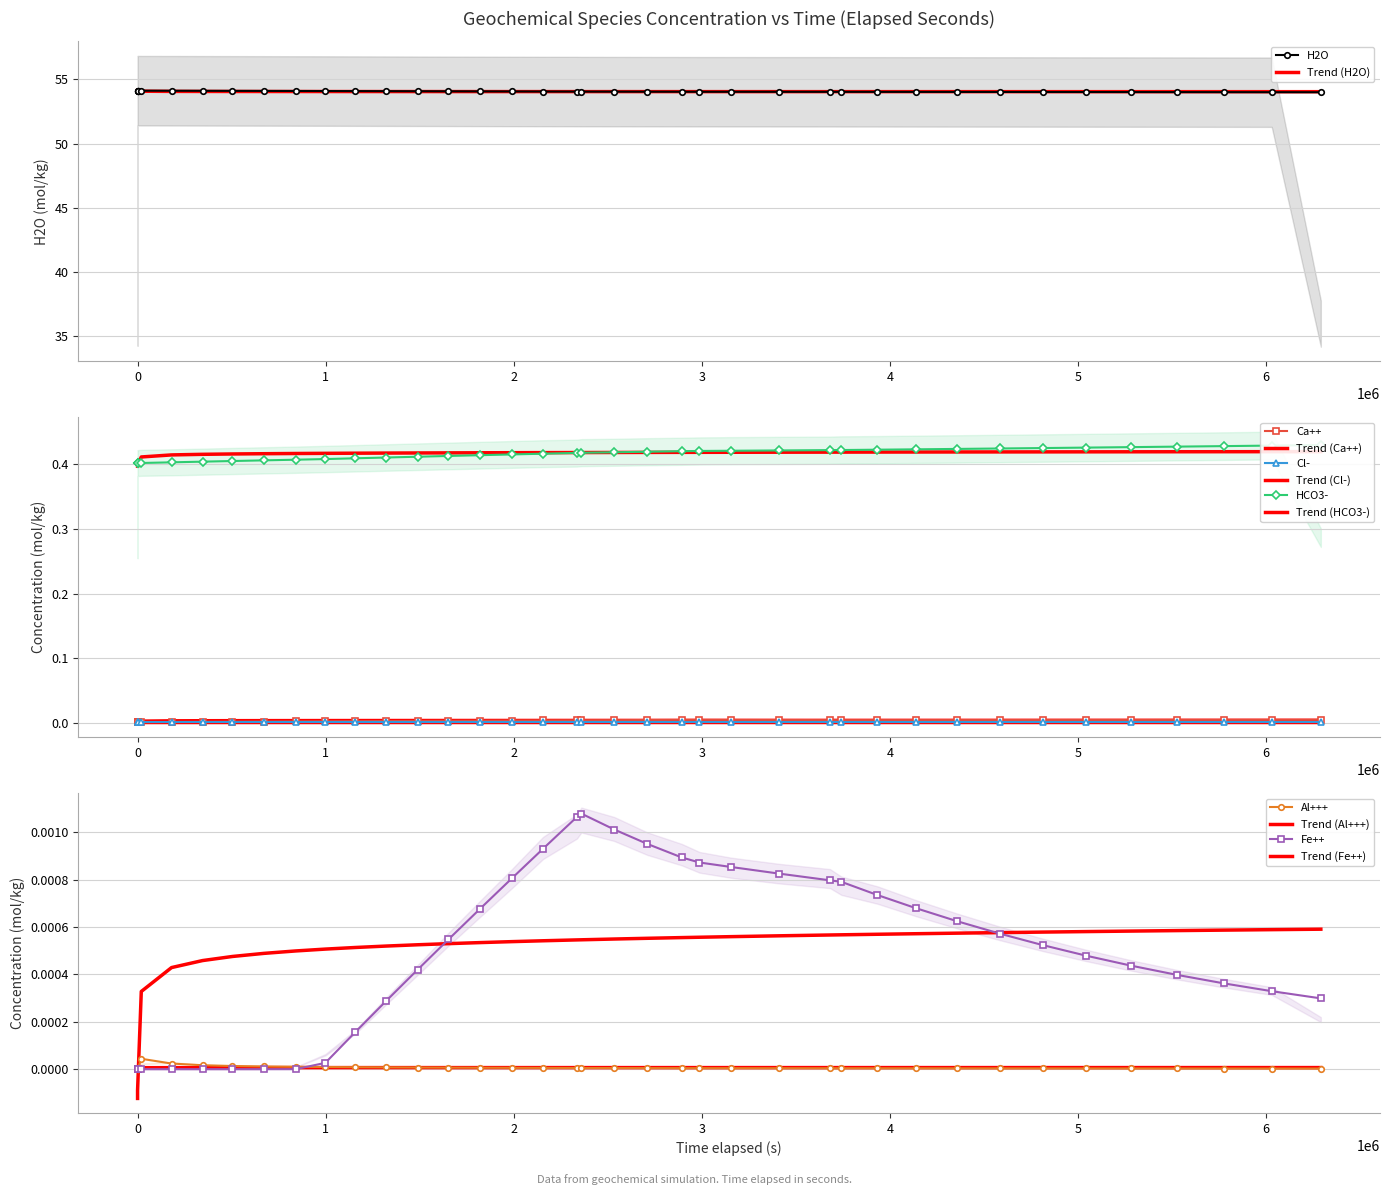

What is the label of the 35th point from the right?

3